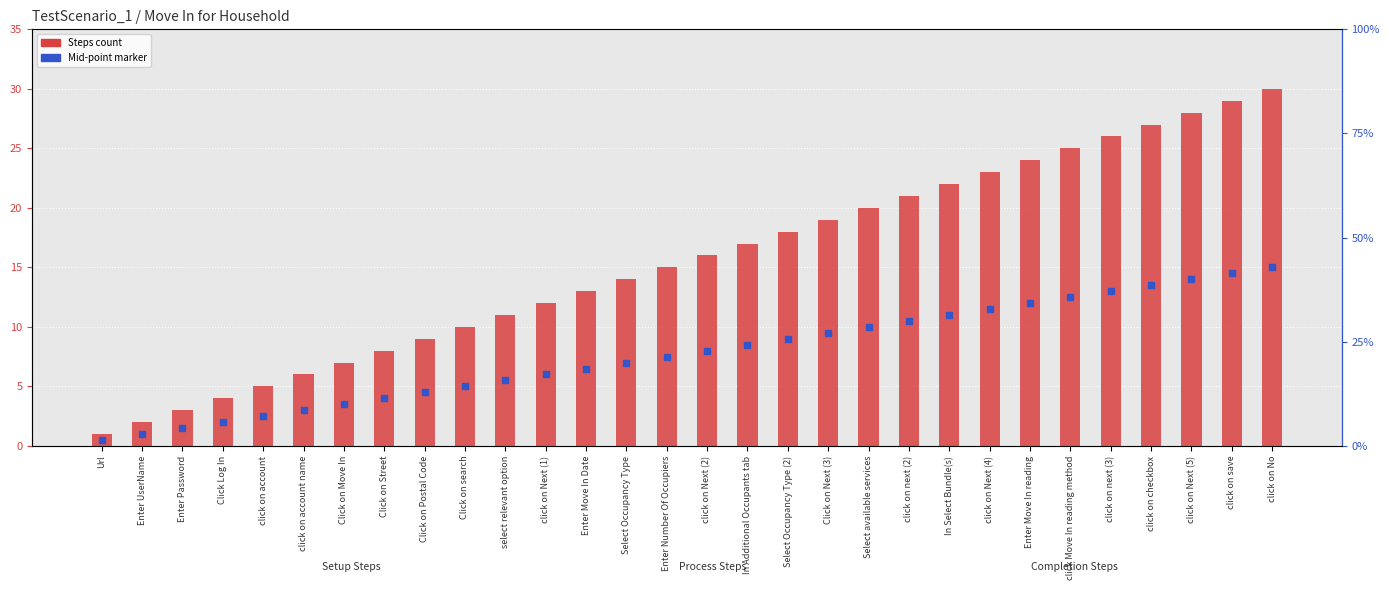

What is the total value across all series at Click on Move In?

10.5